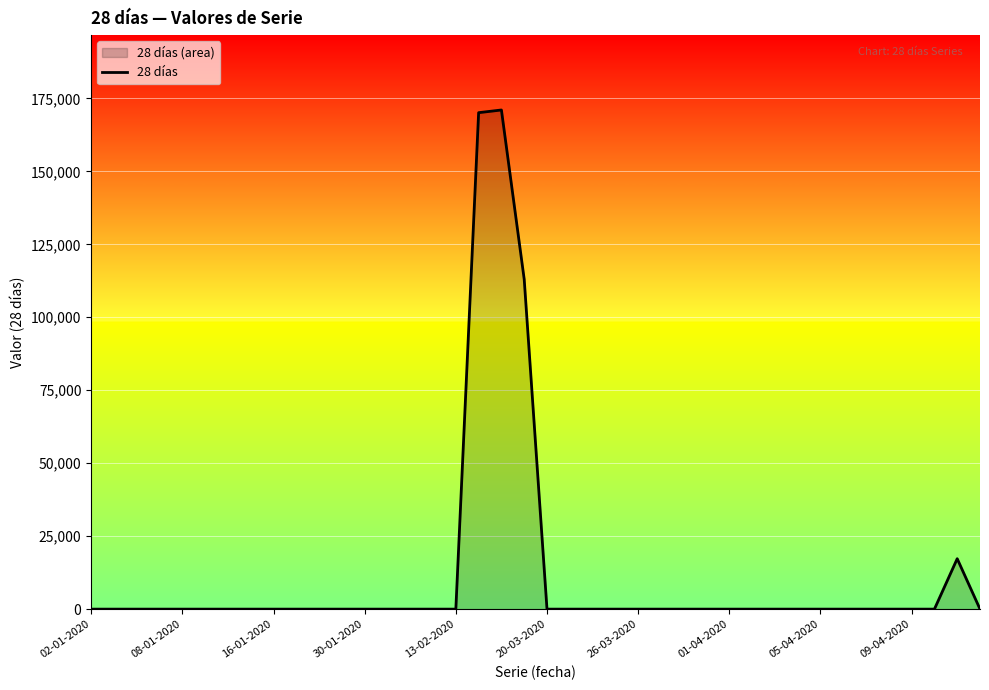

How many lines are shown in the chart?

1